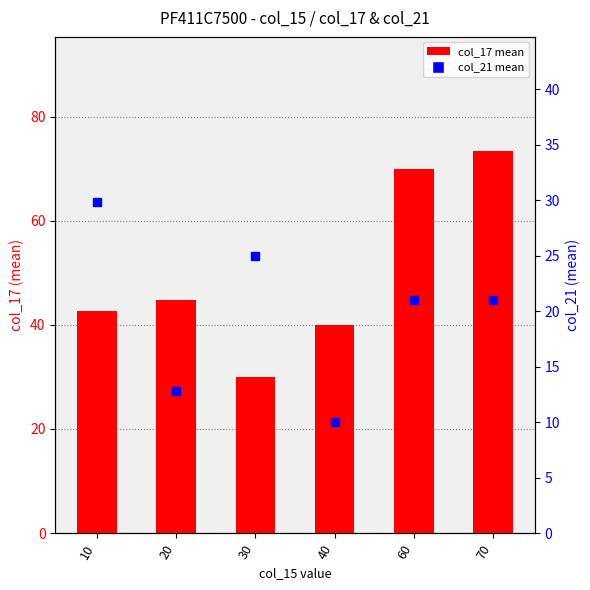

Is the value of col_17 mean at 30 greater than the value of col_21 mean at 30?

Yes